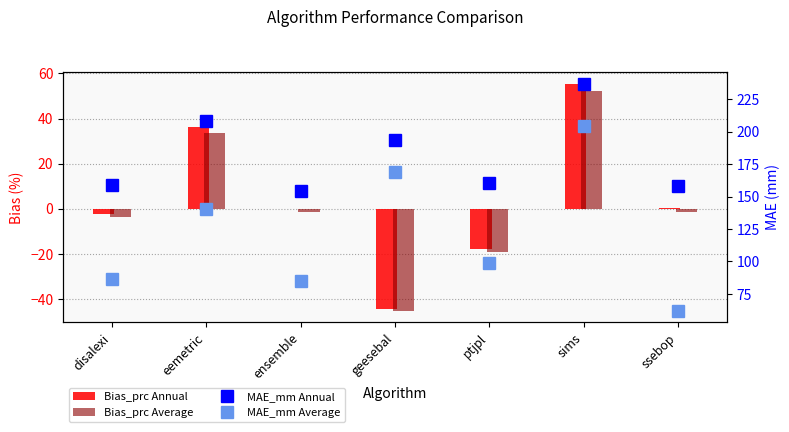

List the labels in order of Bias_prc Annual value, largest first.

sims, eemetric, ssebop, ensemble, disalexi, ptjpl, geesebal